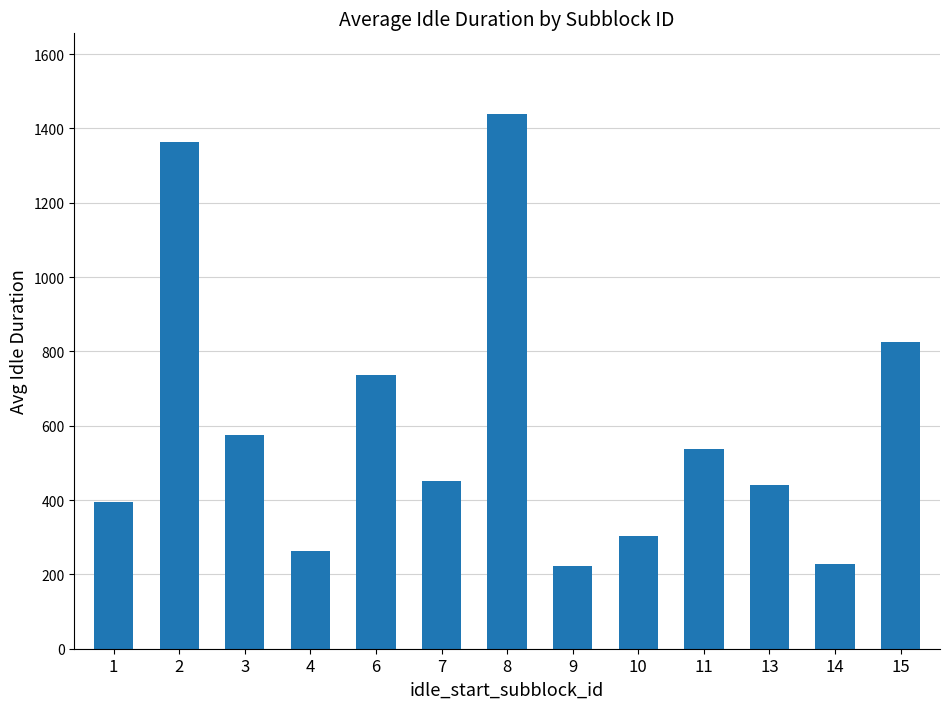

How many categories are shown in the chart?

13